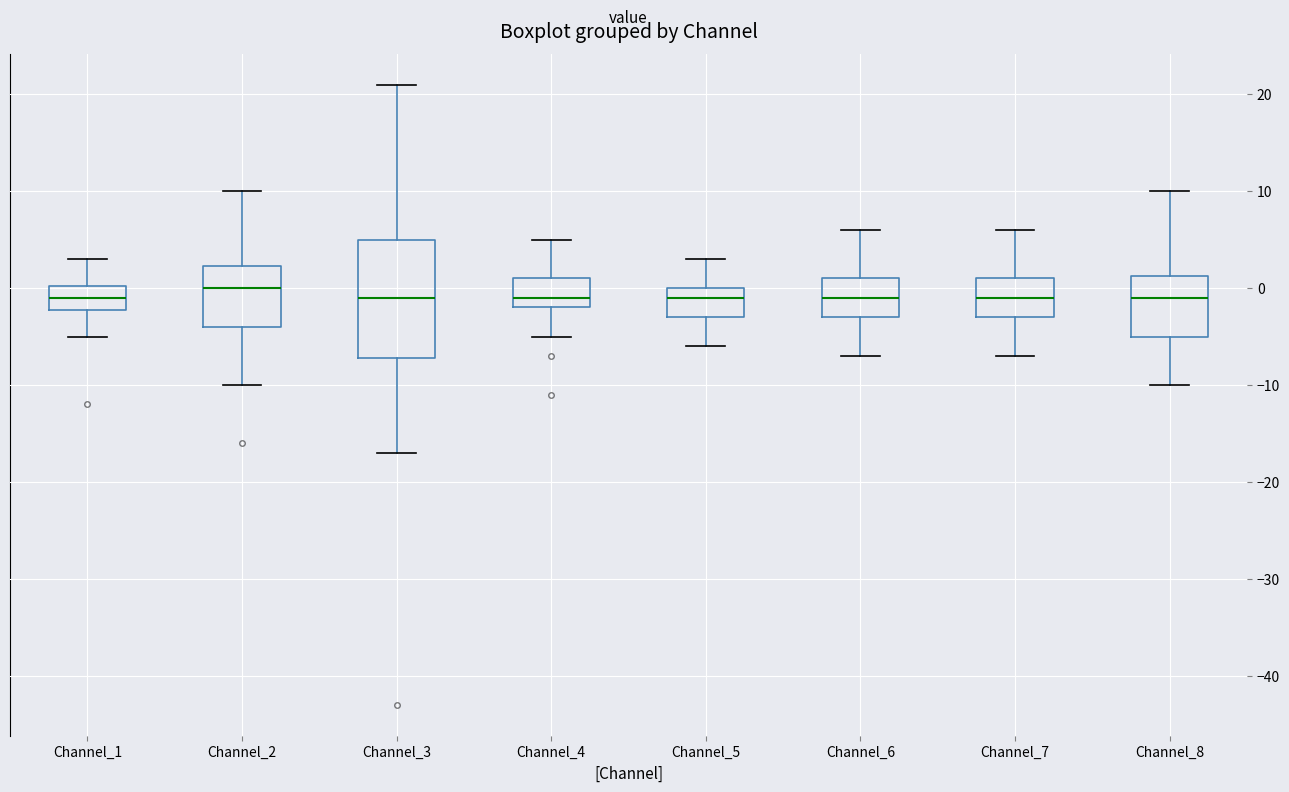

Where is the upper edge of the box for Channel_4 on the y-axis? The values are not printed on the chart, so give them approximately, as read against the axis.

1